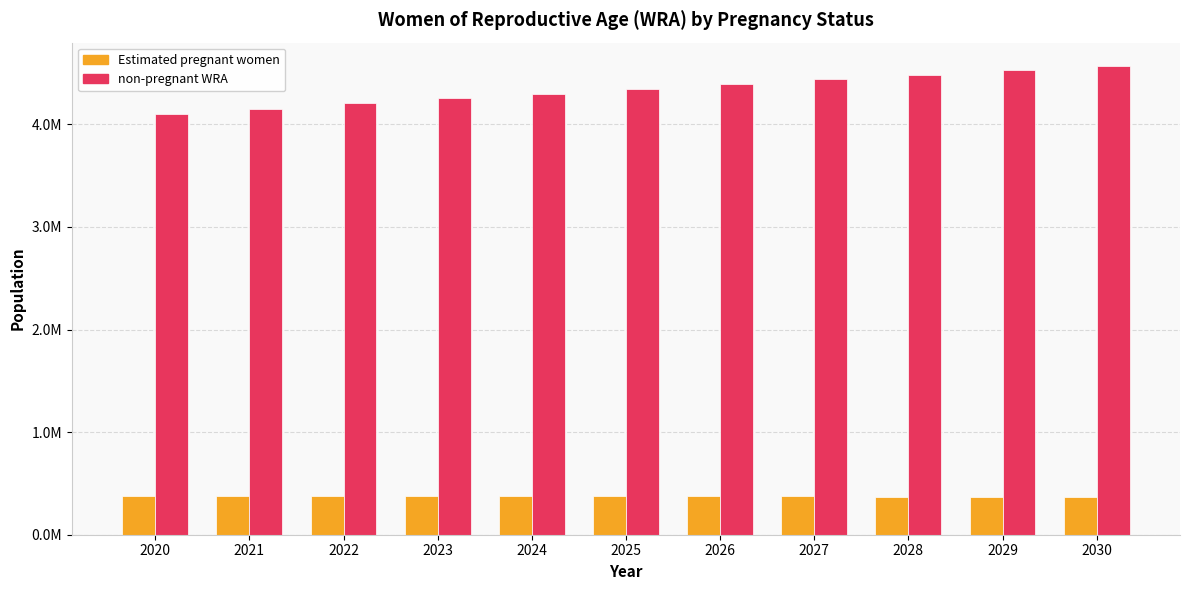

What are all the series names shown in the legend?

Estimated pregnant women, non-pregnant WRA